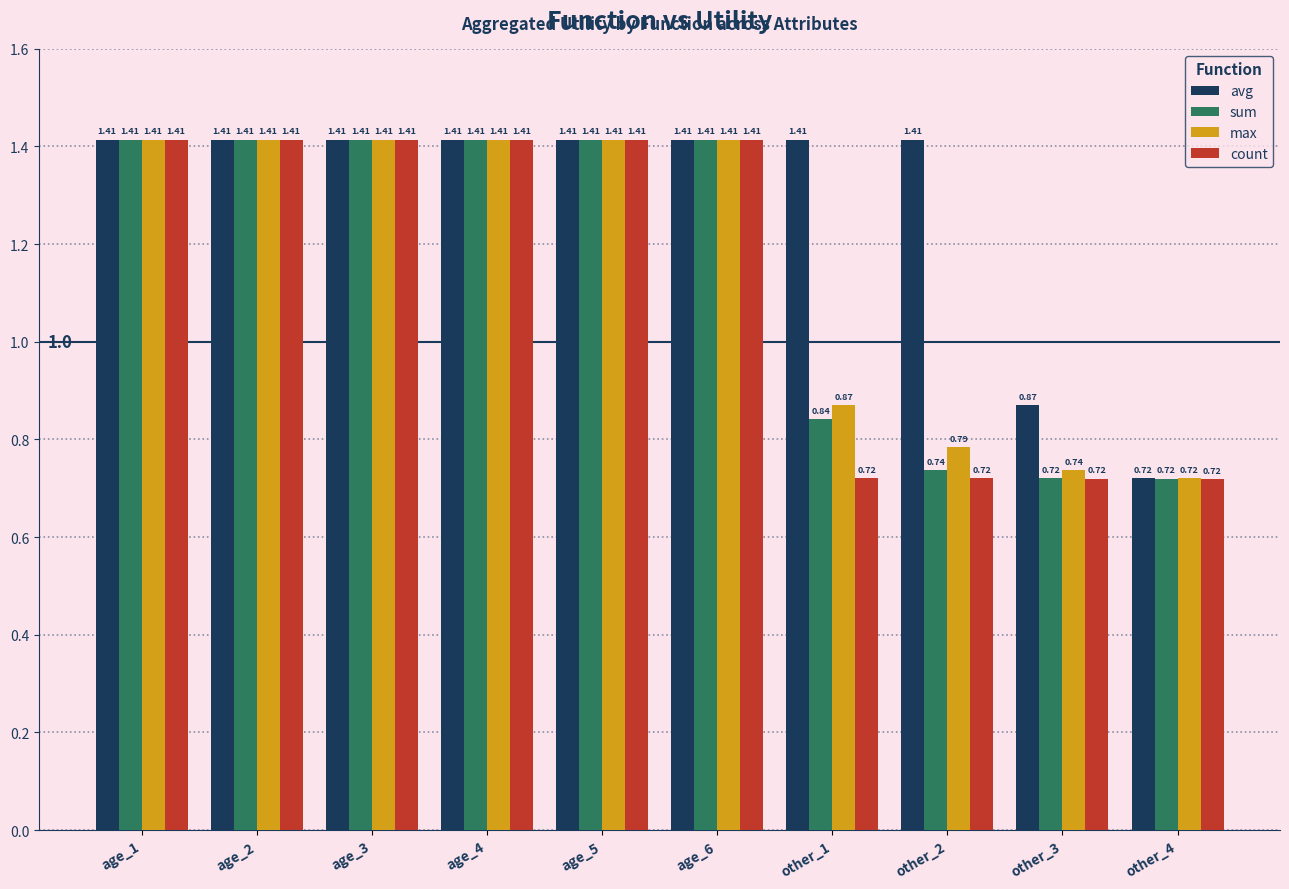

What is the sum of the max values at age_2 and other_1?

2.3